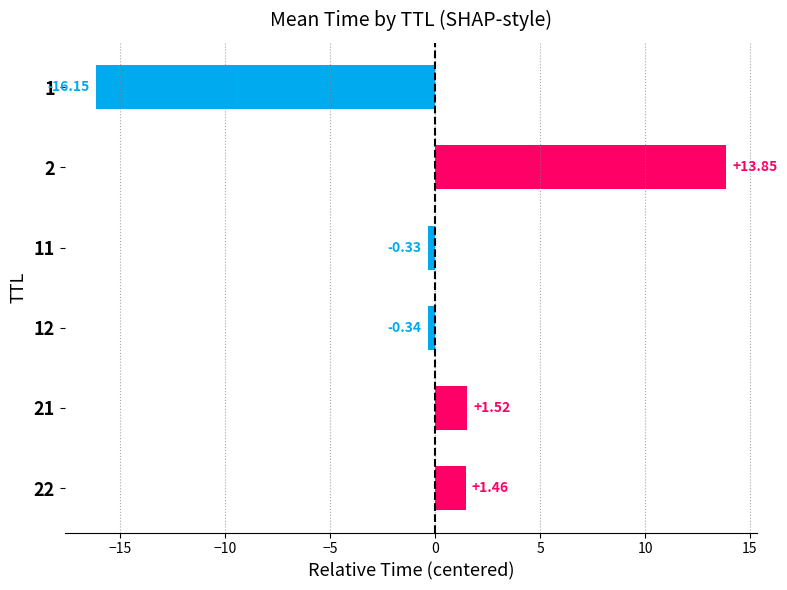

What is the smallest value displayed?

-16.2